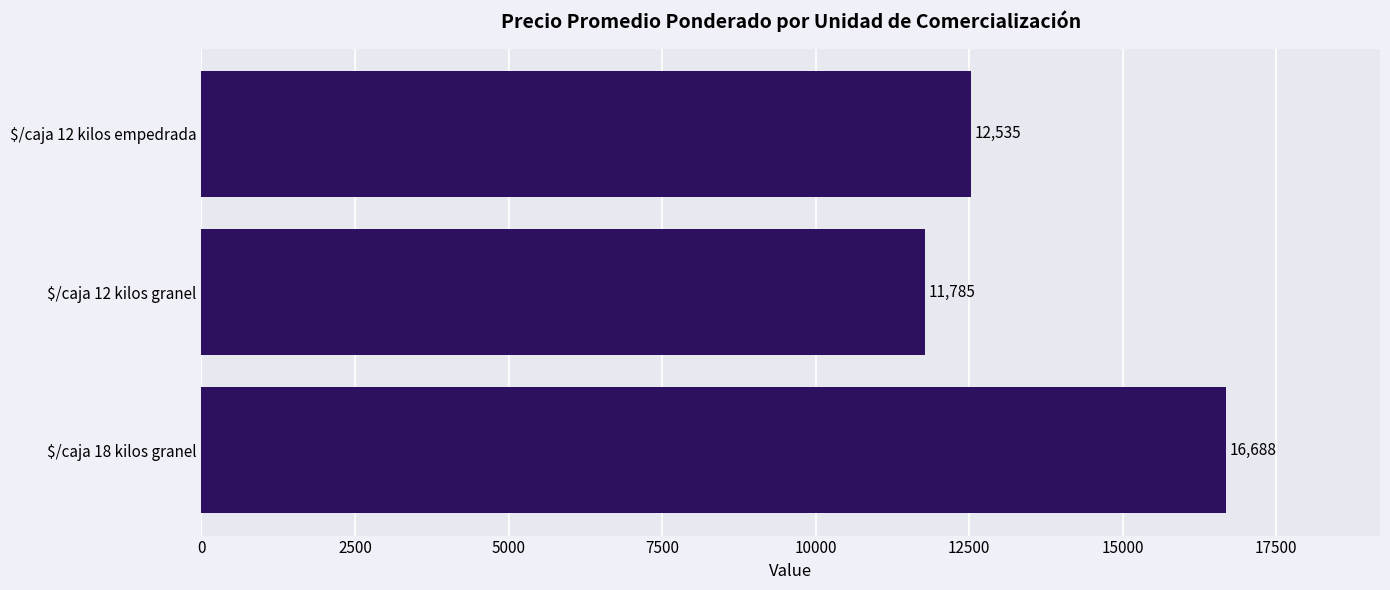

What is the sum of all values?

41008